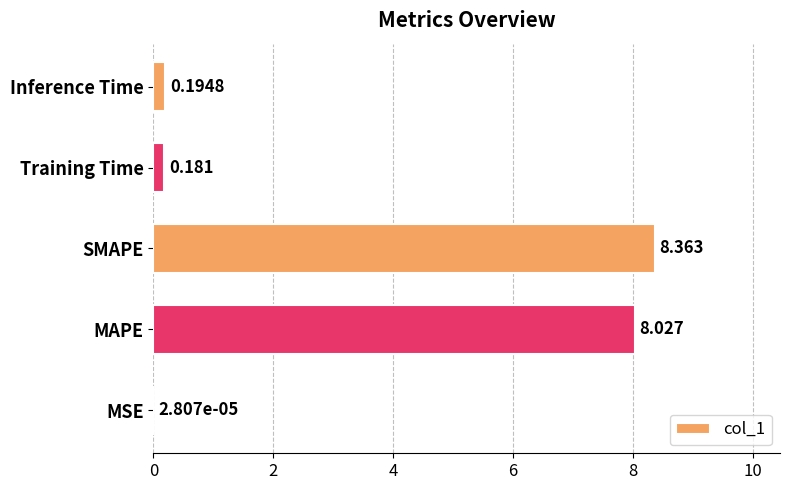

At which label is the value closest to 4?

Inference Time